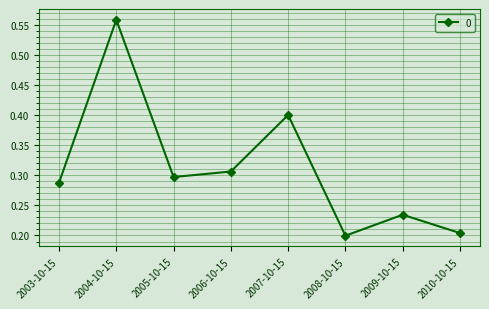

Which has a higher value, 2008-10-15 or 2009-10-15?

2009-10-15